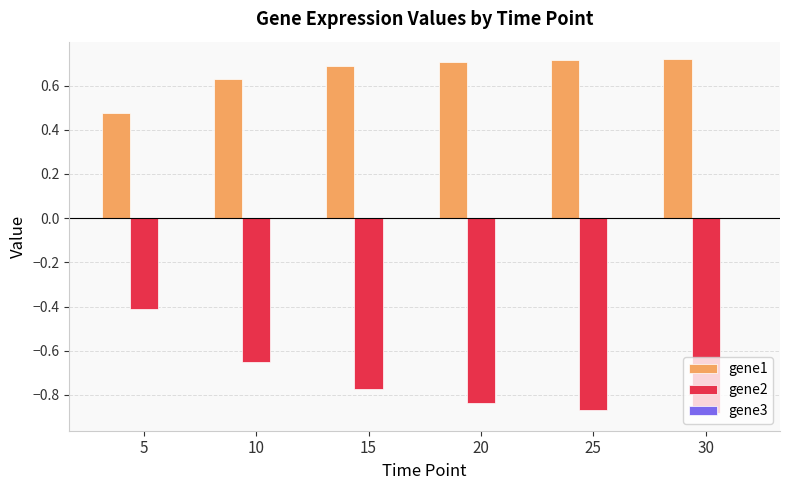

What is the sum of all gene2 values?

-4.4